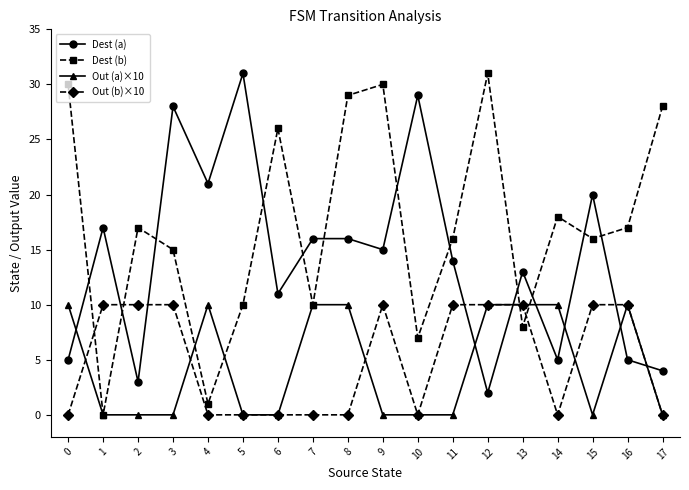

Reading left to right, extract all data points from this chart.

Dest (a): 0=5	1=17	2=3	3=28	4=21	5=31	6=11	7=16	8=16	9=15	10=29	11=14	12=2	13=13	14=5	15=20	16=5	17=4
Dest (b): 0=30	1=0	2=17	3=15	4=1	5=10	6=26	7=10	8=29	9=30	10=7	11=16	12=31	13=8	14=18	15=16	16=17	17=28
Out (a)×10: 0=10	1=0	2=0	3=0	4=10	5=0	6=0	7=10	8=10	9=0	10=0	11=0	12=10	13=10	14=10	15=0	16=10	17=0
Out (b)×10: 0=0	1=10	2=10	3=10	4=0	5=0	6=0	7=0	8=0	9=10	10=0	11=10	12=10	13=10	14=0	15=10	16=10	17=0